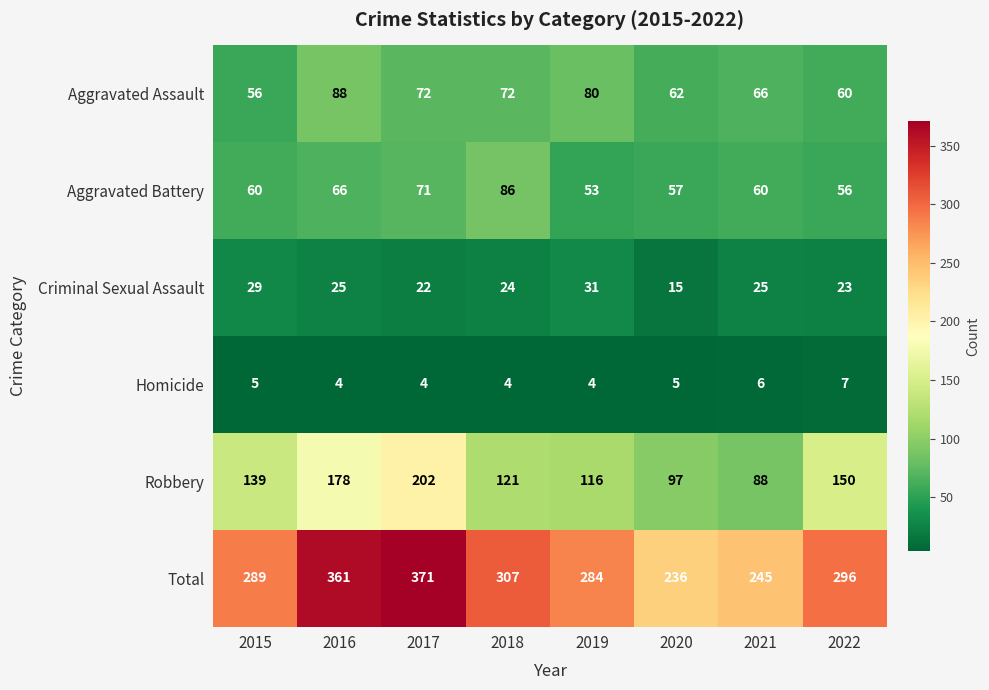

Which series changed the most between 2017 and 2018?

Robbery